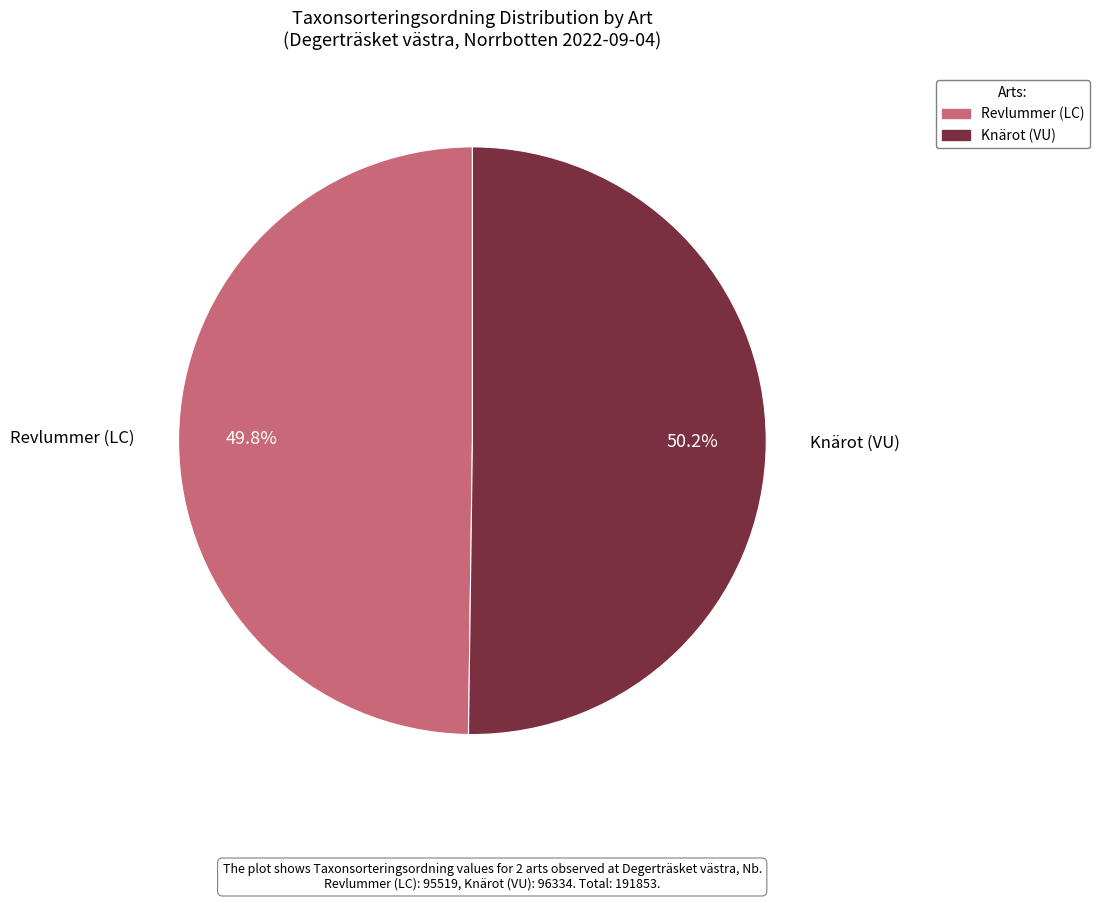

Approximately how many times larger is the value at Revlummer (LC) compared to Knärot (VU)?

1.0